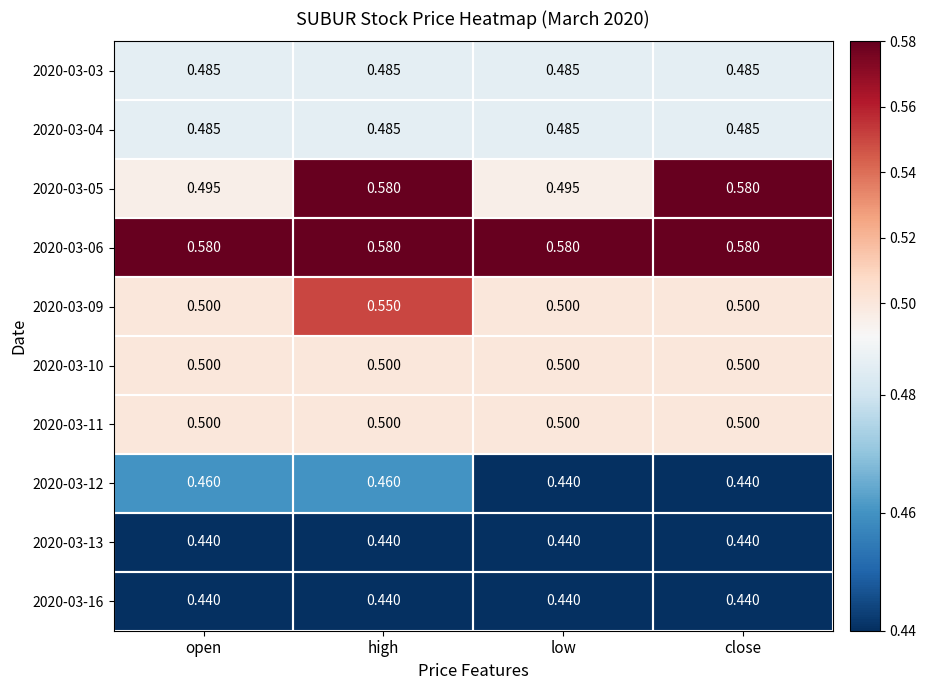

Is the value of 2020-03-05 at close greater than the value of 2020-03-03 at low?

Yes